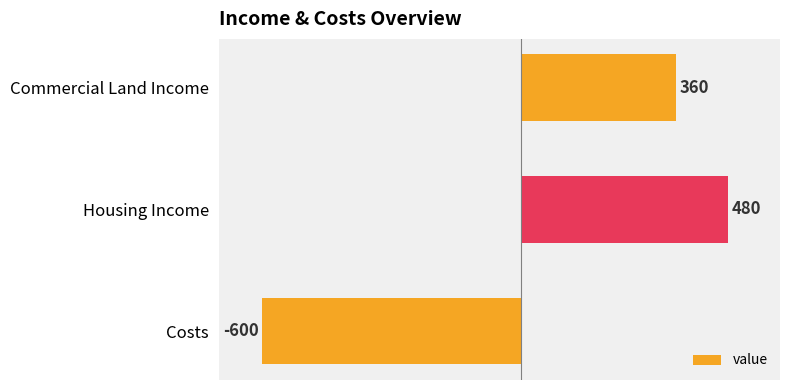

Reading top to bottom, list all the values displayed in this chart.

360	480	-600